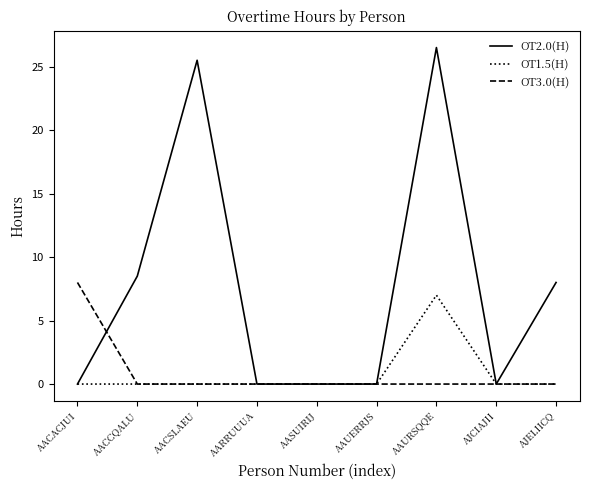

Count the OT3.0(H) values in the range 0 to 1.

8